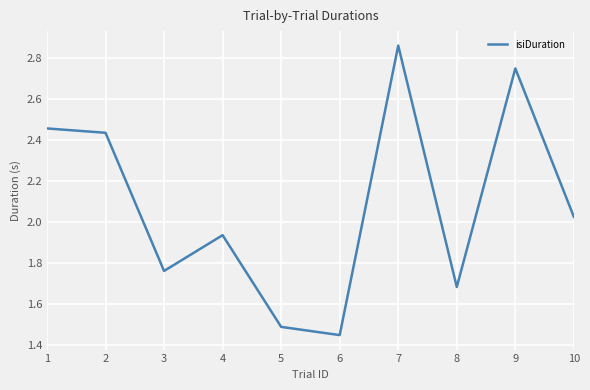

Which category has the lowest value across all series?

6